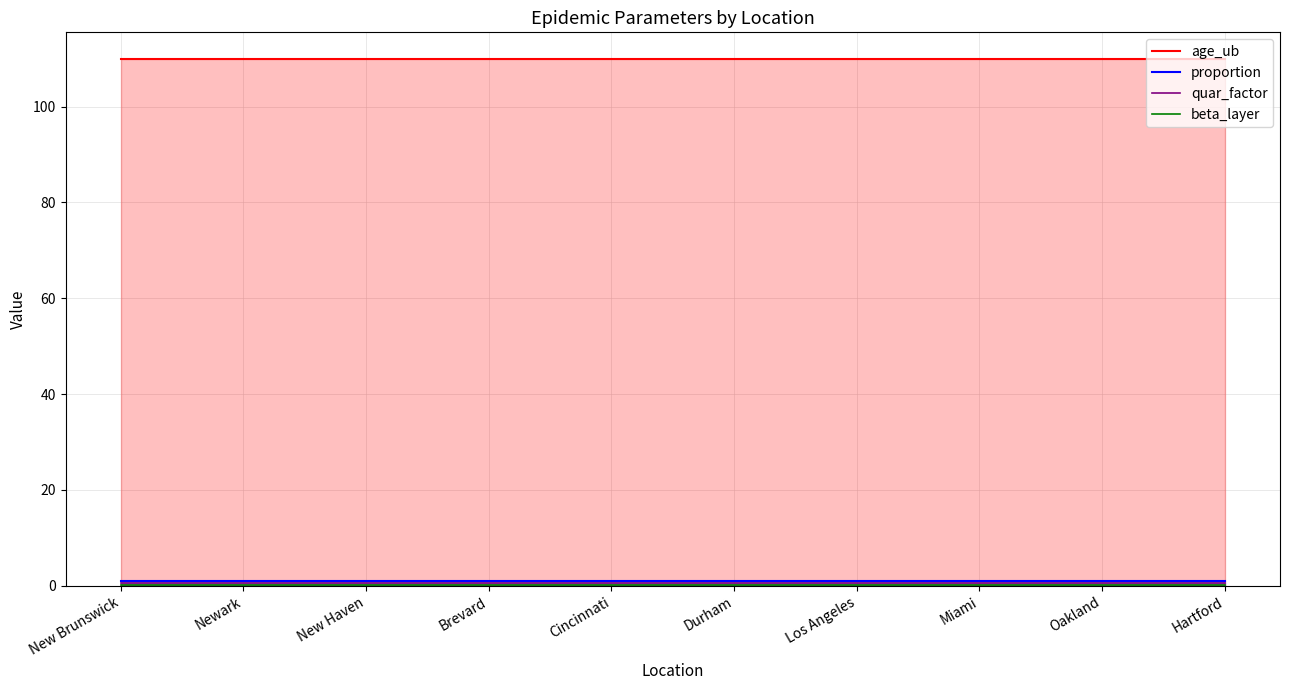

What value does the beta_layer (line) series have at Miami?

0.1